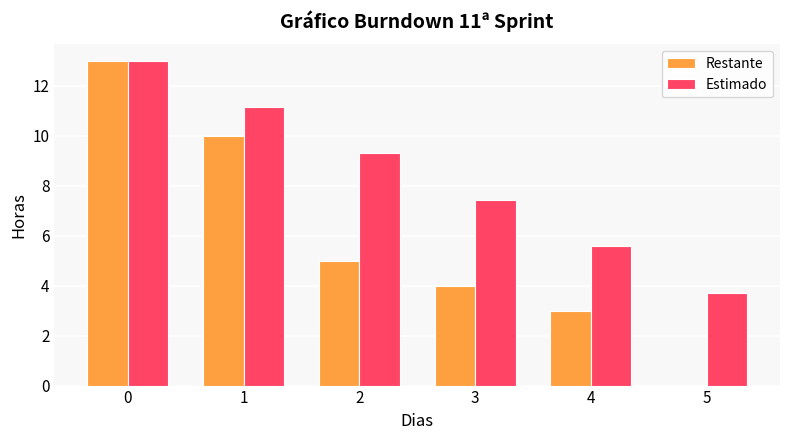

Which series has the largest total across all categories?

Estimado